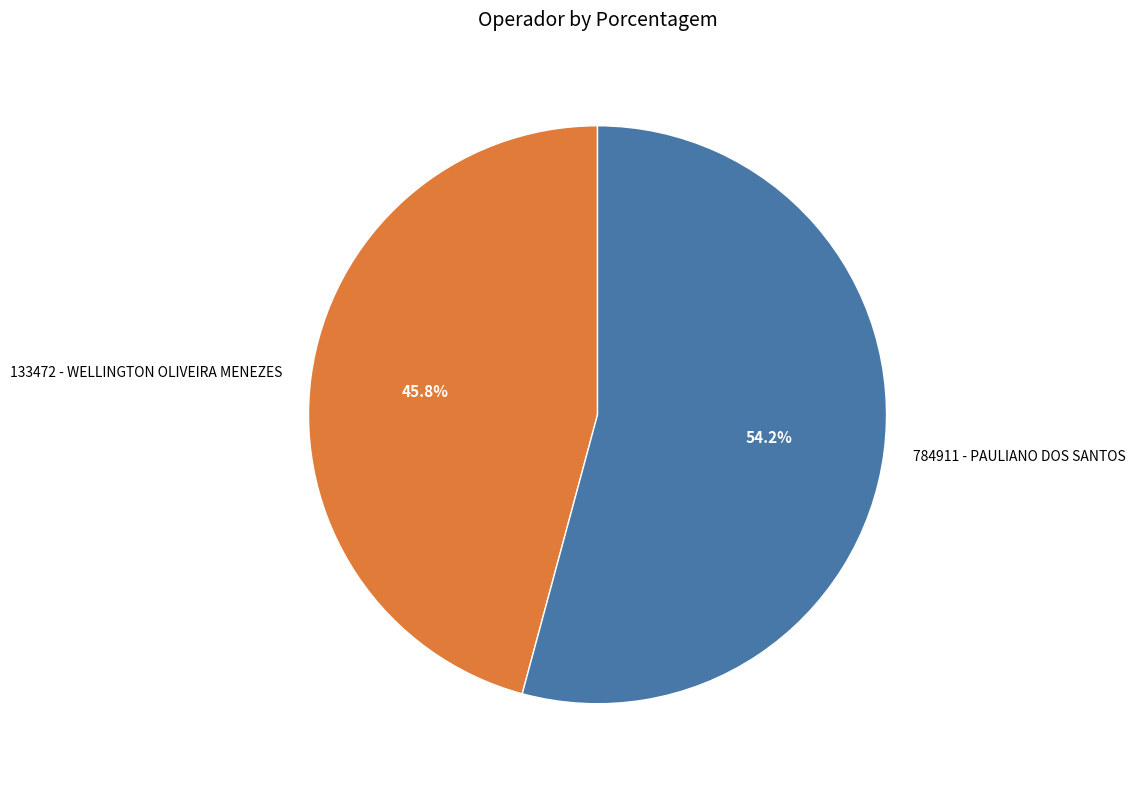

Is it true that 784911 - PAULIANO DOS SANTOS is 48% of the pie?

False